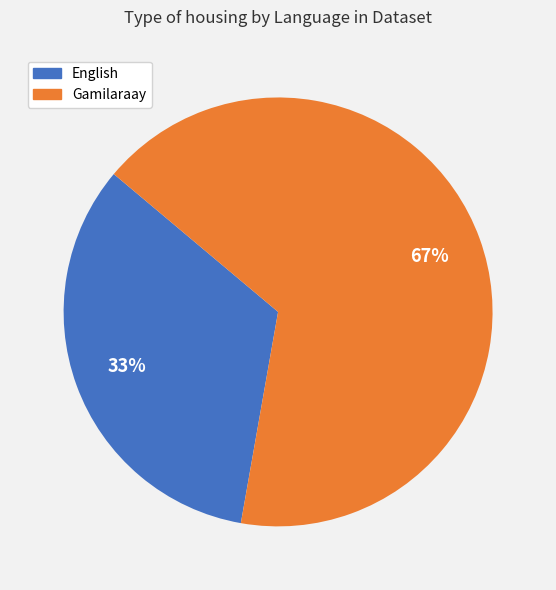

Do English and Gamilaraay together represent more than half of the pie?

Yes